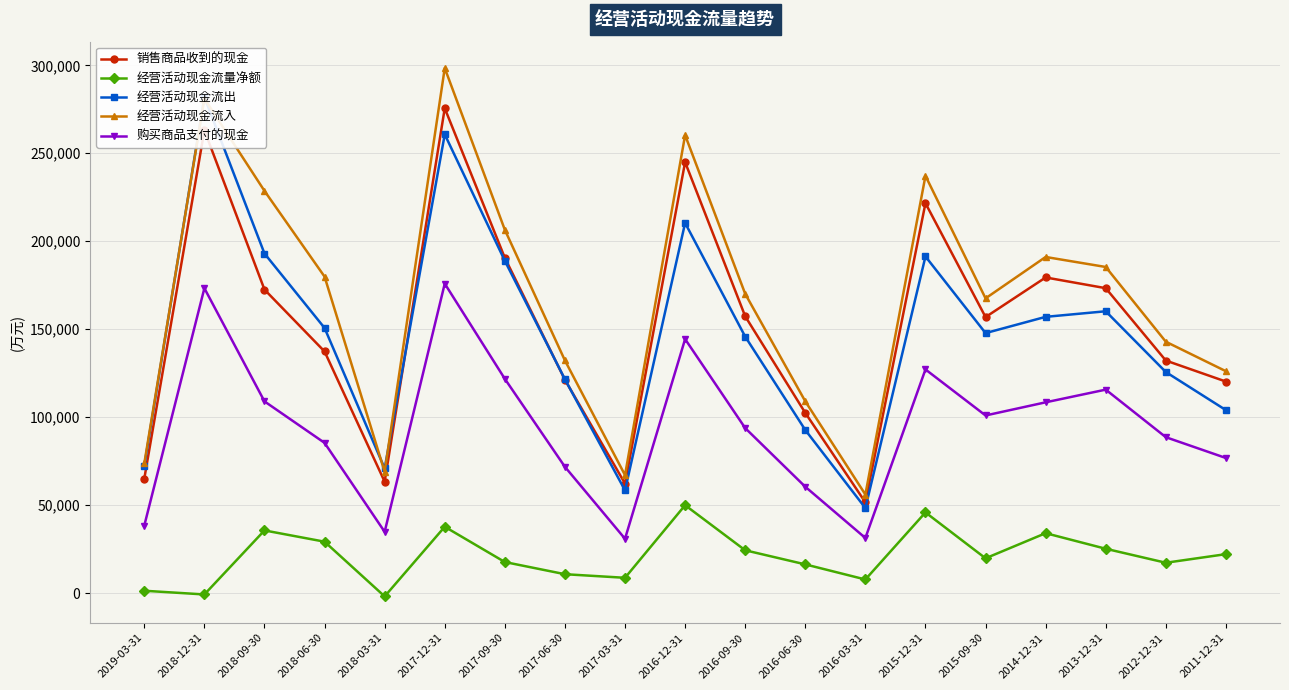

Is the value of 购买商品支付的现金 at 2019-03-31 greater than the value of 经营活动现金流入 at 2017-12-31?

No